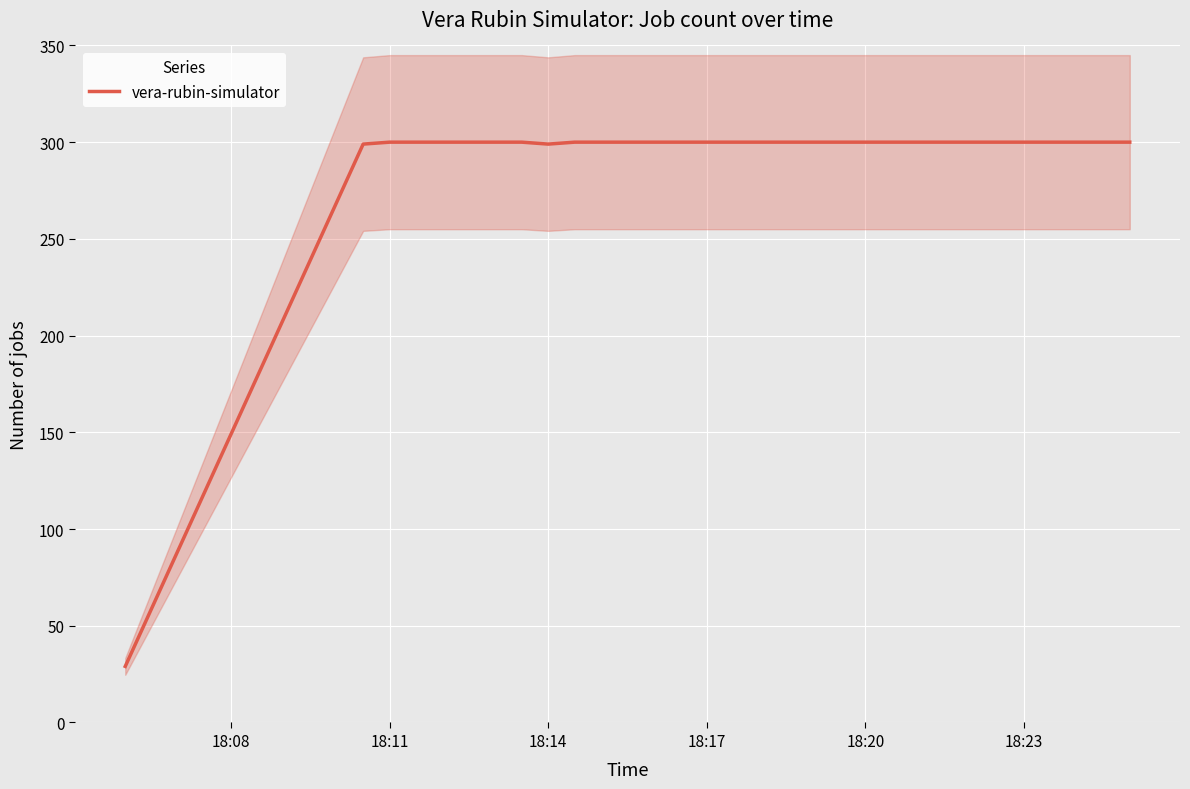

True or false: there are more than 1 points higher than both neighbors.

False